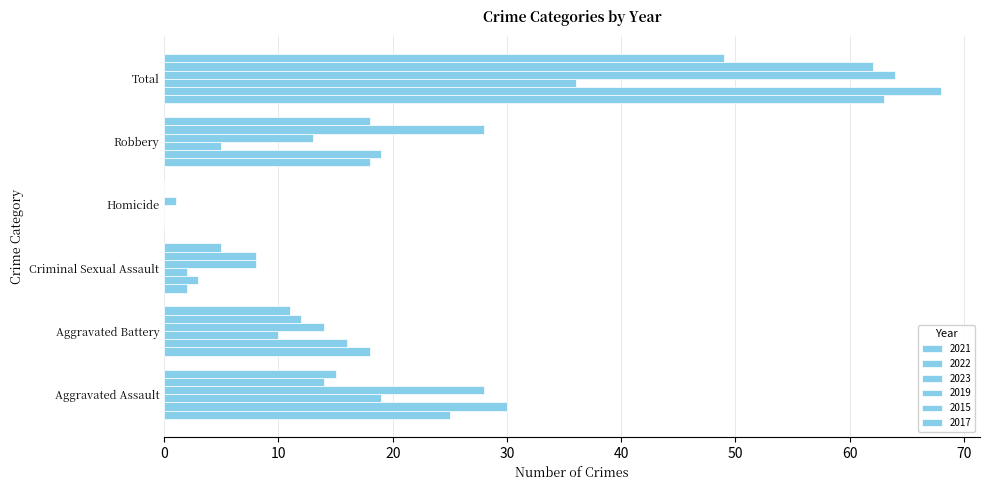

How many categories are shown in the chart?

6